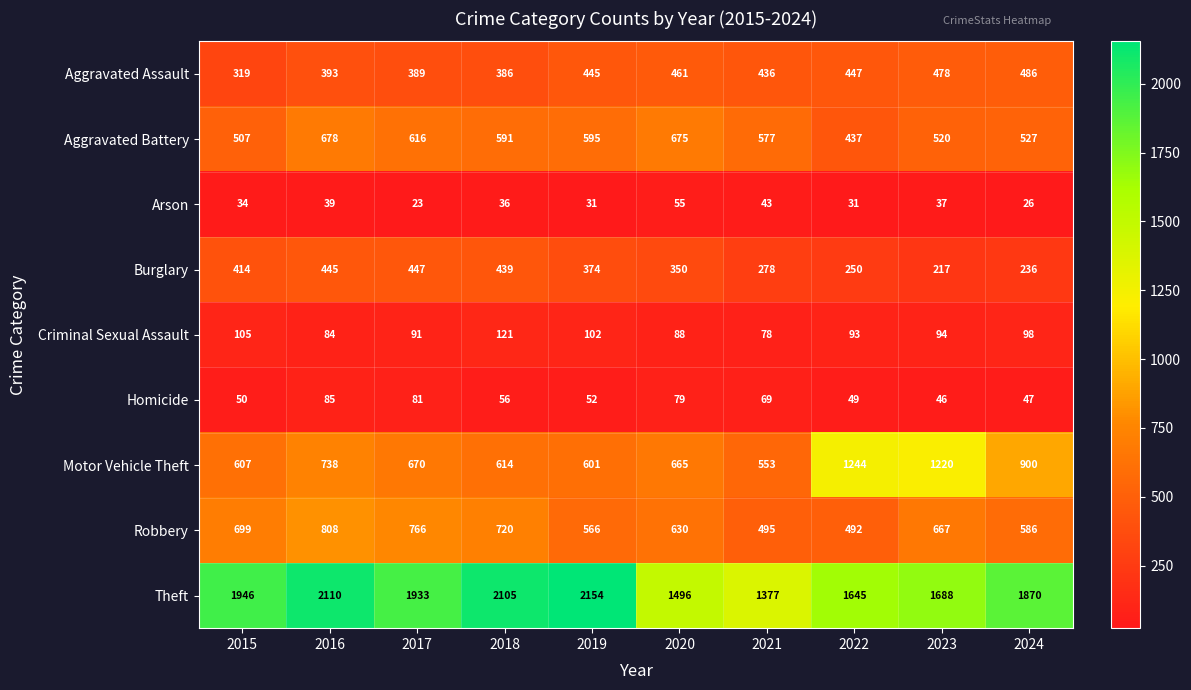

Which series has the largest range (max minus min)?

Theft